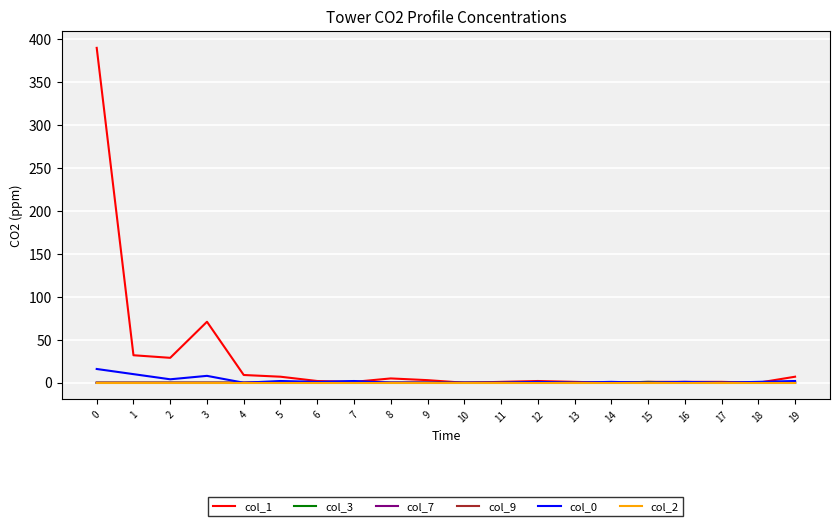

Which series has the widest spread of values?

col_1